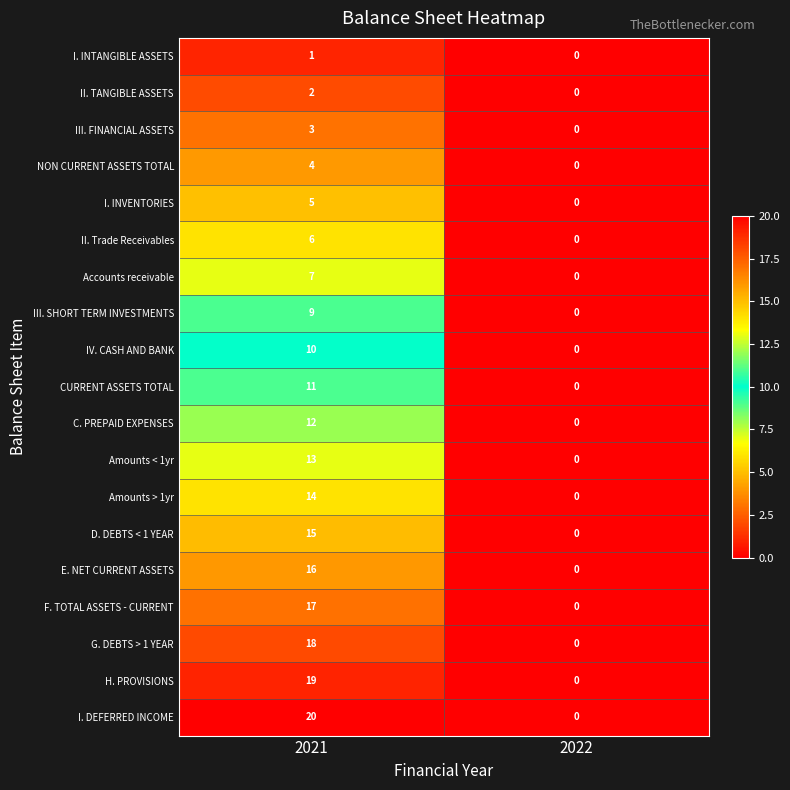

Which category has the highest value in the Amounts > 1yr series?

2021